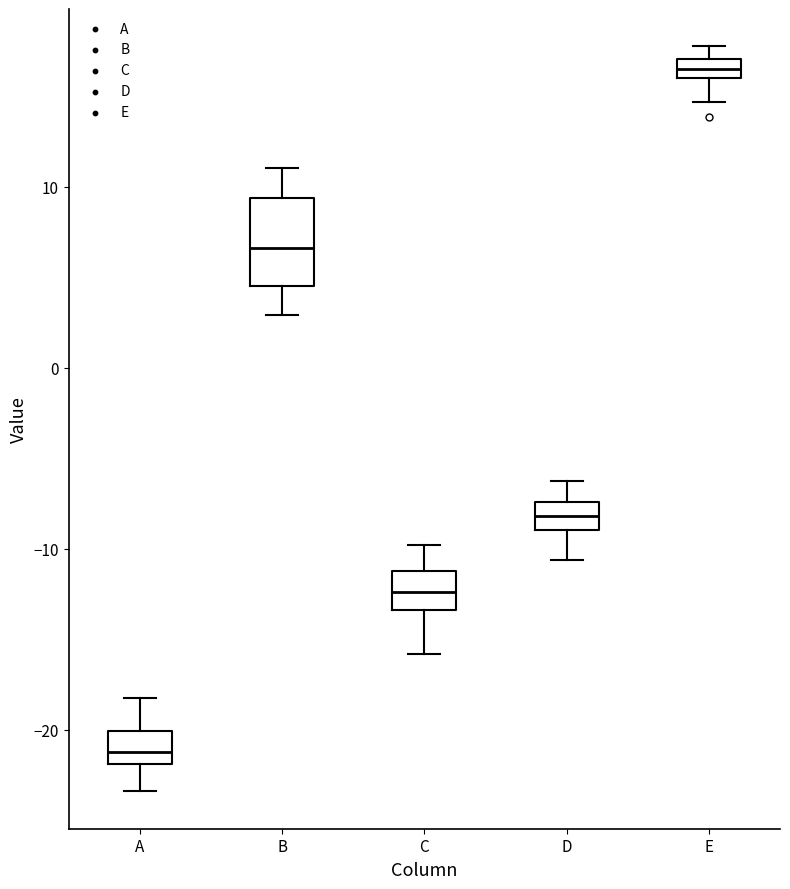

Comparing the boxes themselves (not the whiskers), which one is the tallest?

B